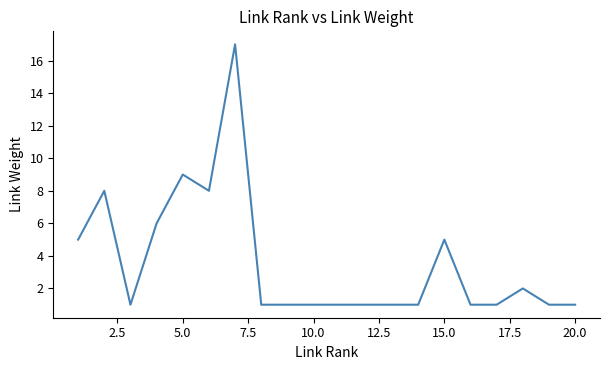

What is the difference between the maximum and minimum values?

16